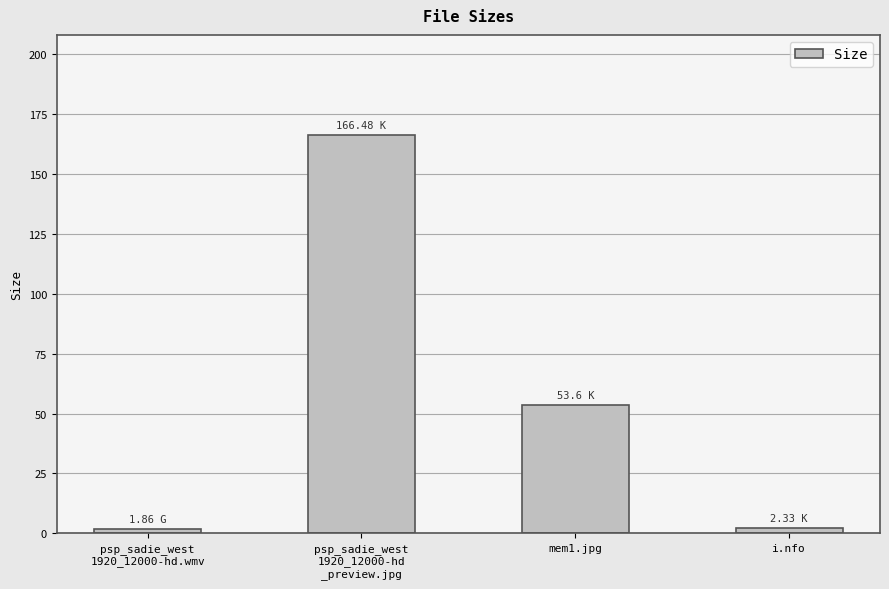

What is the average value?

56.1